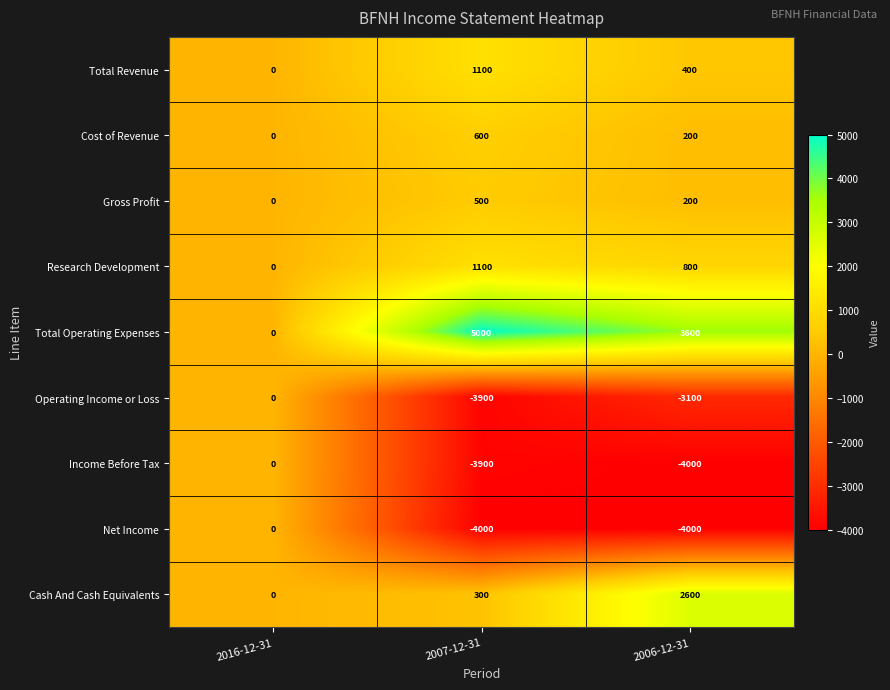

Rank the categories by Total Operating Expenses value from lowest to highest.

2016-12-31, 2006-12-31, 2007-12-31